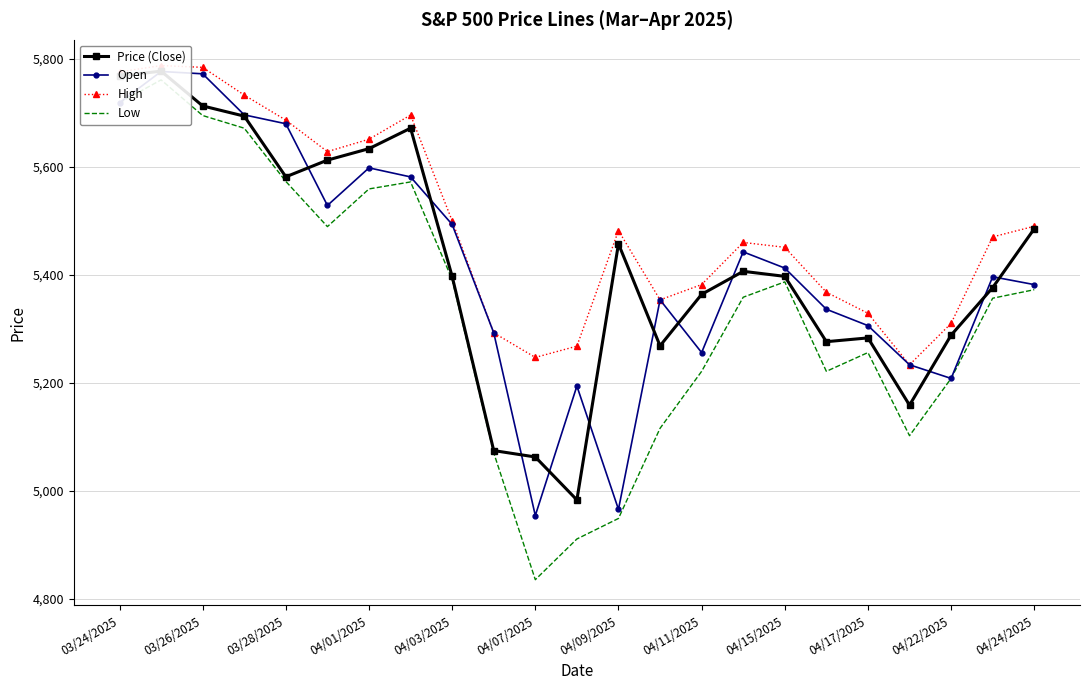

Reading right to left, list all the values displayed in this chart.

Price (Close): 5484.8	5375.9	5287.8	5158.2	5282.7	5275.7	5396.6	5406.0	5363.4	5268.1	5456.9	4982.8	5062.2	5074.1	5396.5	5671.0	5633.1	5611.9	5580.9	5693.3	5712.2	5776.6	5767.6
Open: 5381.4	5395.9	5207.7	5232.9	5305.4	5335.8	5412.0	5442.0	5255.6	5353.1	4965.3	5193.6	4953.8	5292.1	5492.7	5580.8	5597.5	5527.9	5679.2	5695.6	5771.7	5776.0	5718.1
High: 5489.4	5469.7	5309.6	5232.9	5328.3	5367.2	5450.4	5459.5	5381.5	5353.1	5481.3	5267.5	5246.6	5292.1	5499.5	5695.3	5650.6	5627.6	5685.9	5732.3	5783.6	5786.9	5775.1
Low: 5372.0	5356.2	5207.7	5101.6	5255.6	5220.8	5386.4	5358.0	5220.8	5115.3	4948.4	4910.4	4835.0	5069.9	5390.8	5571.5	5558.5	5488.7	5572.4	5670.9	5694.4	5760.4	5718.1